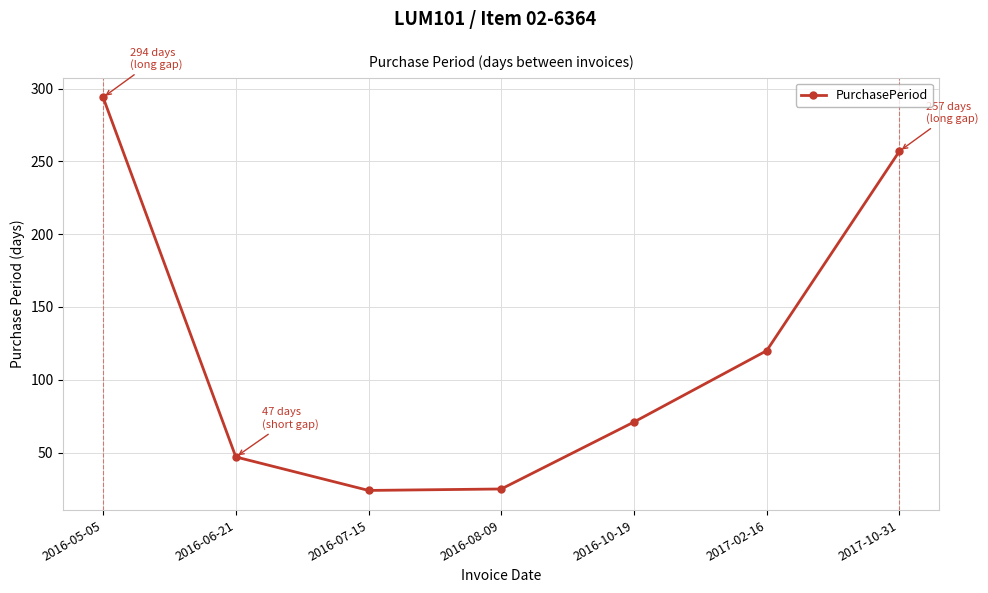

What is the approximate value at 2017-02-16, to the nearest 10?

120